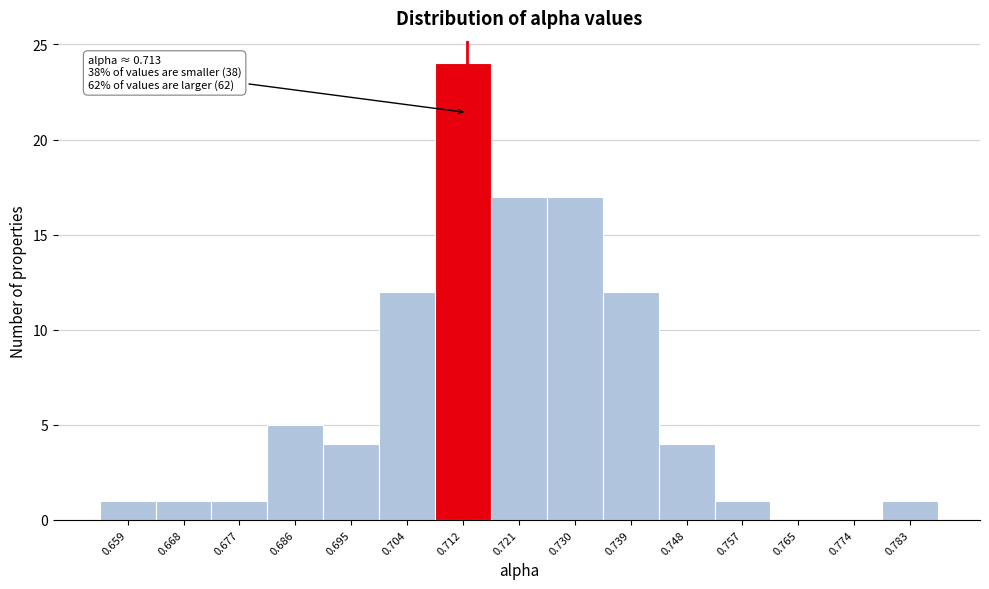

Which range on the x-axis has the tallest bar?

0.708 to 0.717